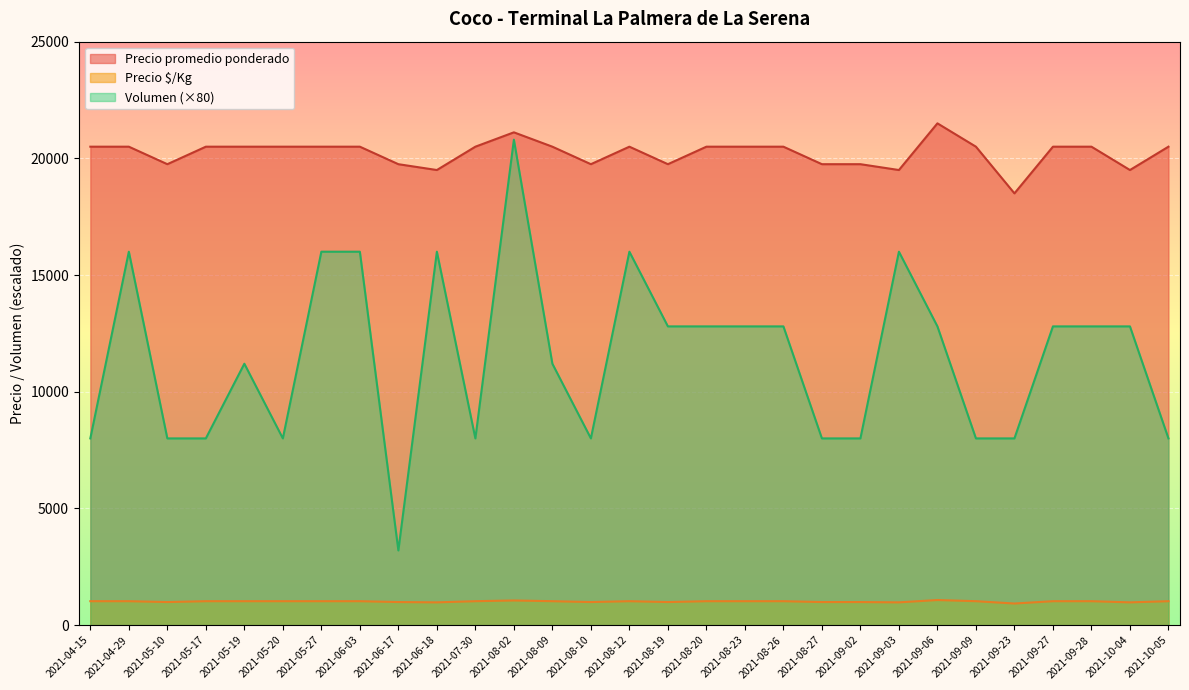

Reading right to left, list all the values displayed in this chart.

Volumen: 2021-10-05=8000	2021-10-04=12800	2021-09-28=12800	2021-09-27=12800	2021-09-23=8000	2021-09-09=8000	2021-09-06=12800	2021-09-03=16000	2021-09-02=8000	2021-08-27=8000	2021-08-26=12800	2021-08-23=12800	2021-08-20=12800	2021-08-19=12800	2021-08-12=16000	2021-08-10=8000	2021-08-09=11200	2021-08-02=20800	2021-07-30=8000	2021-06-18=16000	2021-06-17=3200	2021-06-03=16000	2021-05-27=16000	2021-05-20=8000	2021-05-19=11200	2021-05-17=8000	2021-05-10=8000	2021-04-29=16000	2021-04-15=8000
Precio promedio ponderado: 2021-10-05=20500	2021-10-04=19500	2021-09-28=20500	2021-09-27=20500	2021-09-23=18500	2021-09-09=20500	2021-09-06=21500	2021-09-03=19500	2021-09-02=19750	2021-08-27=19750	2021-08-26=20500	2021-08-23=20500	2021-08-20=20500	2021-08-19=19750	2021-08-12=20500	2021-08-10=19750	2021-08-09=20500	2021-08-02=21115	2021-07-30=20500	2021-06-18=19500	2021-06-17=19750	2021-06-03=20500	2021-05-27=20500	2021-05-20=20500	2021-05-19=20500	2021-05-17=20500	2021-05-10=19750	2021-04-29=20500	2021-04-15=20500
Precio $/Kg: 2021-10-05=1025	2021-10-04=975	2021-09-28=1025	2021-09-27=1025	2021-09-23=925	2021-09-09=1025	2021-09-06=1075	2021-09-03=975	2021-09-02=988	2021-08-27=988	2021-08-26=1025	2021-08-23=1025	2021-08-20=1025	2021-08-19=988	2021-08-12=1025	2021-08-10=988	2021-08-09=1025	2021-08-02=1056	2021-07-30=1025	2021-06-18=975	2021-06-17=988	2021-06-03=1025	2021-05-27=1025	2021-05-20=1025	2021-05-19=1025	2021-05-17=1025	2021-05-10=988	2021-04-29=1025	2021-04-15=1025